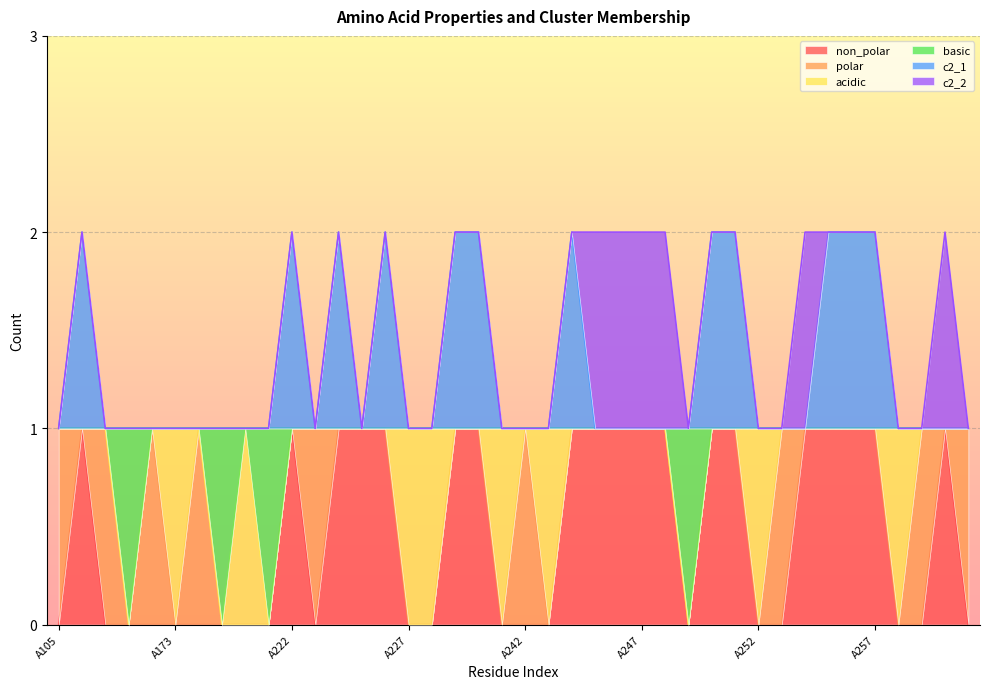

Rank the categories by basic value from lowest to highest.

A108, A193, A197, A249, A105, A106, A107, A109, A173, A192, A194, A222, A223, A224, A225, A226, A227, A228, A229, A230, A231, A242, A243, A244, A245, A246, A247, A248, A250, A251, A252, A253, A254, A255, A256, A257, A258, A259, A260, A261